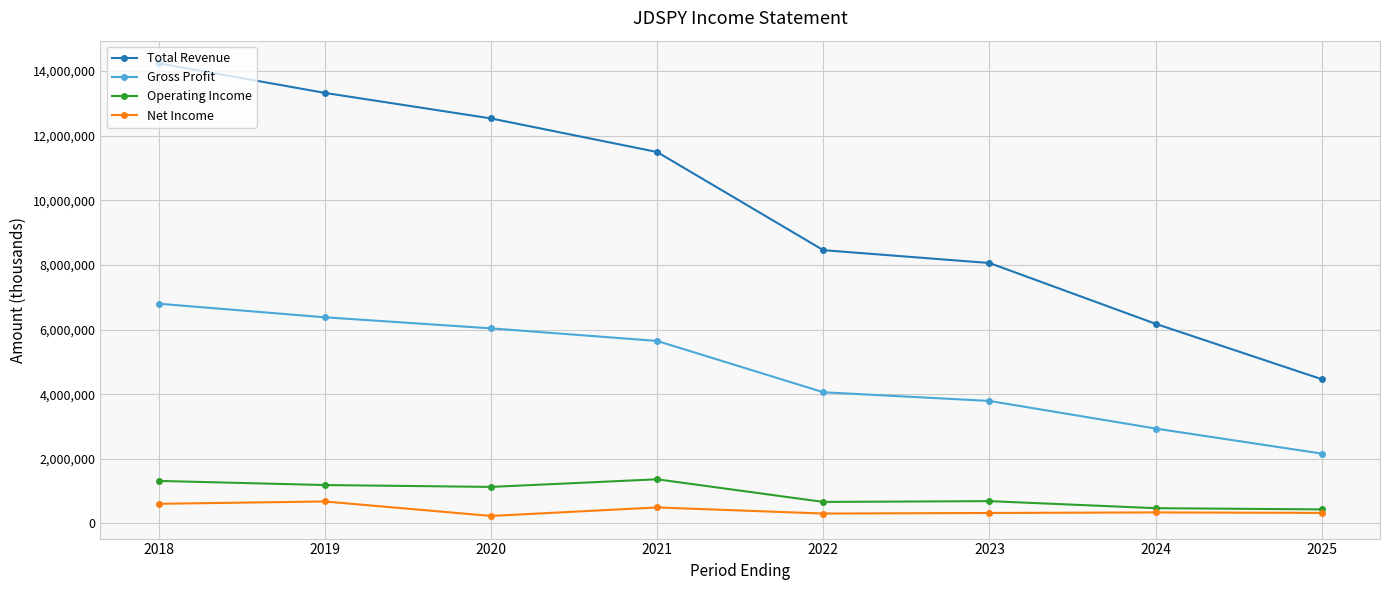

True or false: Gross Profit and Operating Income cross at least once.

False